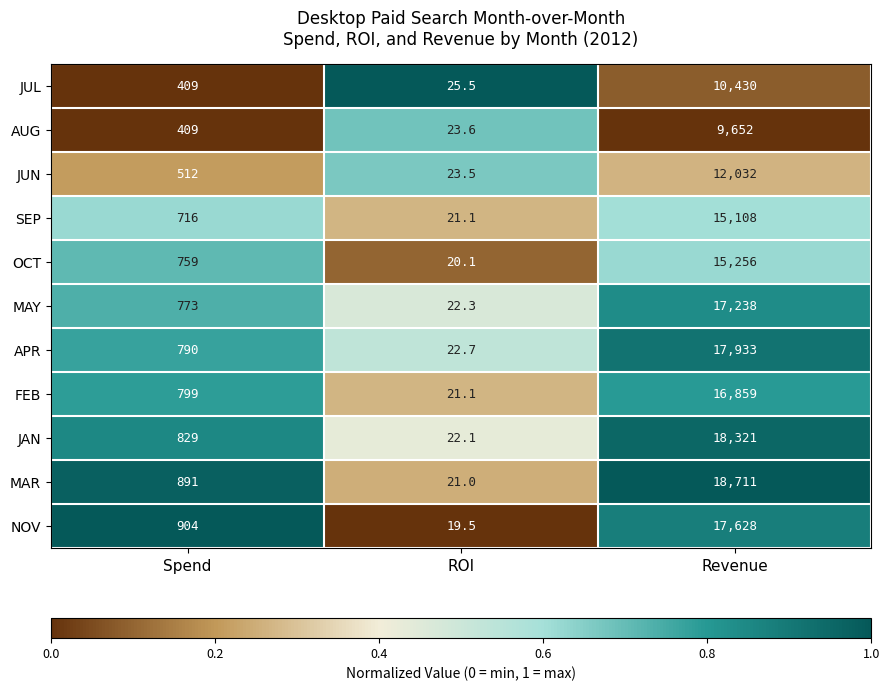

Which series has the largest range (max minus min)?

MAR